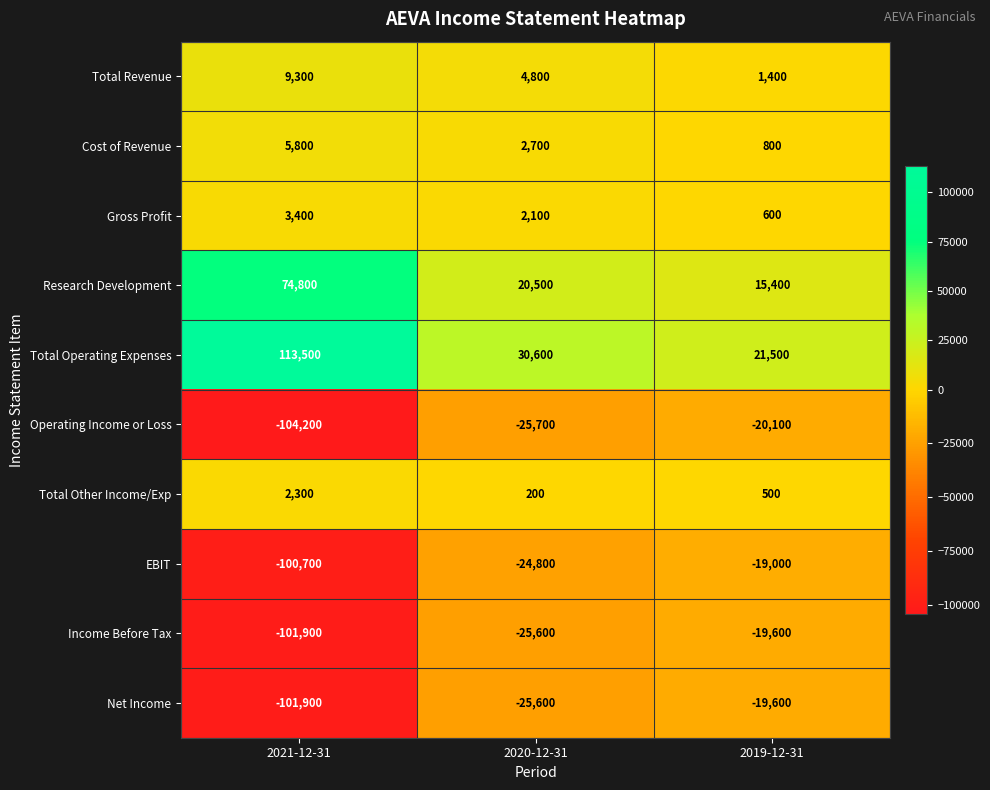

The value of Income Before Tax at 2020-12-31 is -25600. True or false?

True